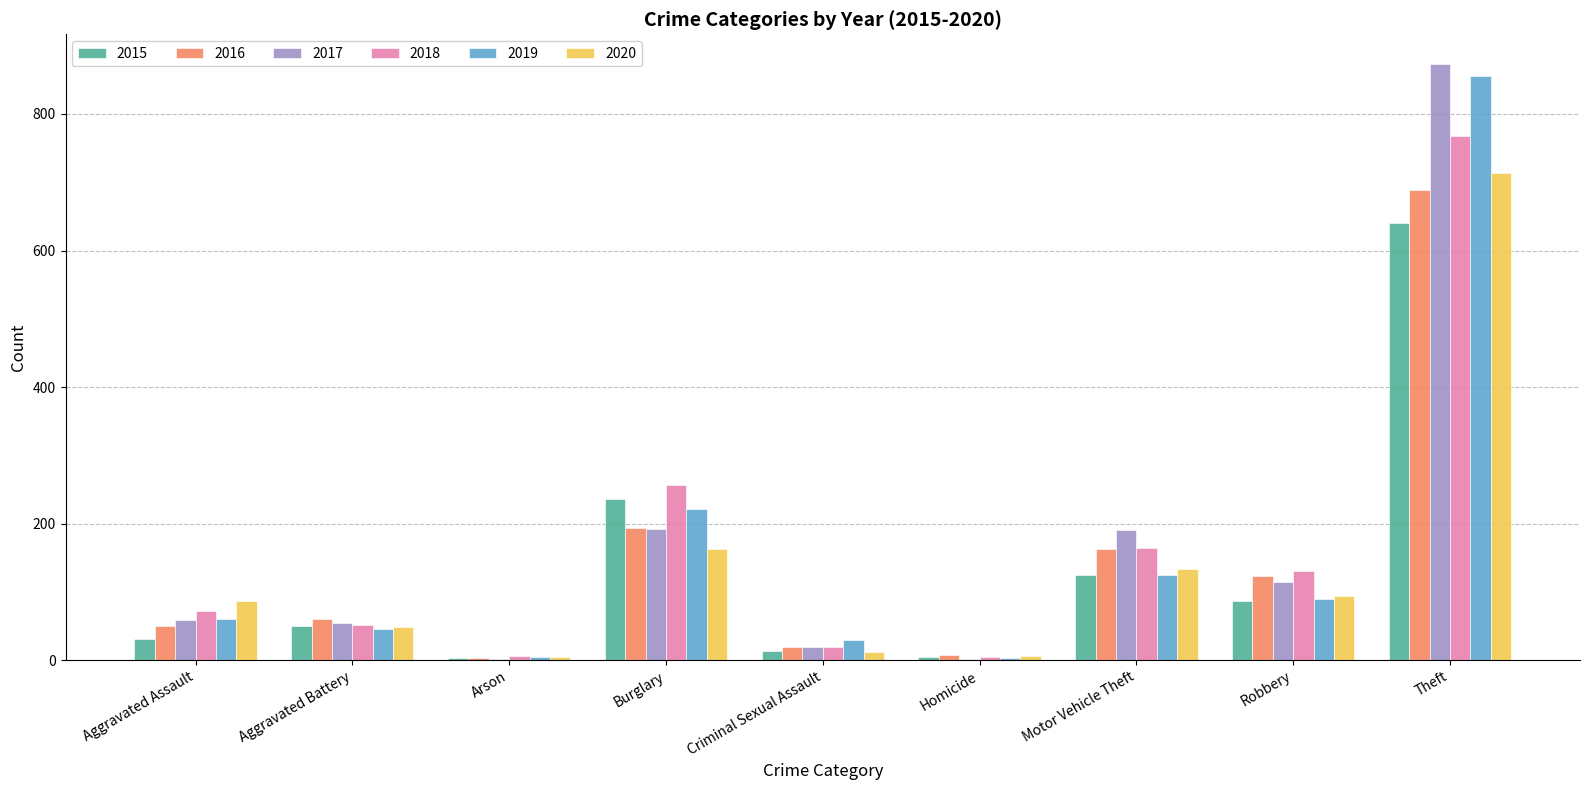

The value of 2017 at Burglary is 81. True or false?

False